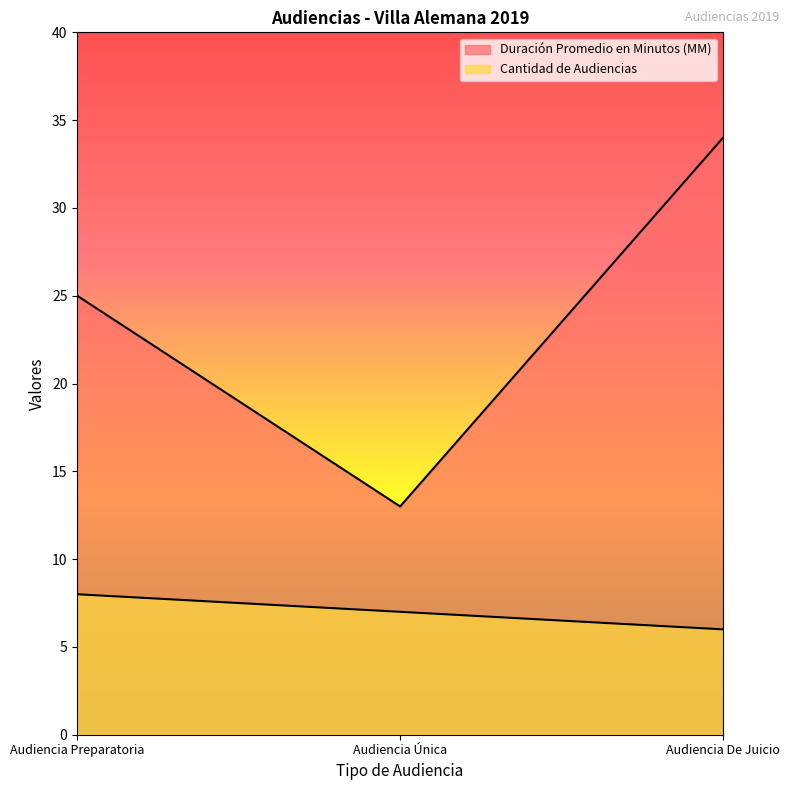

Count the number of categories in the chart.

3